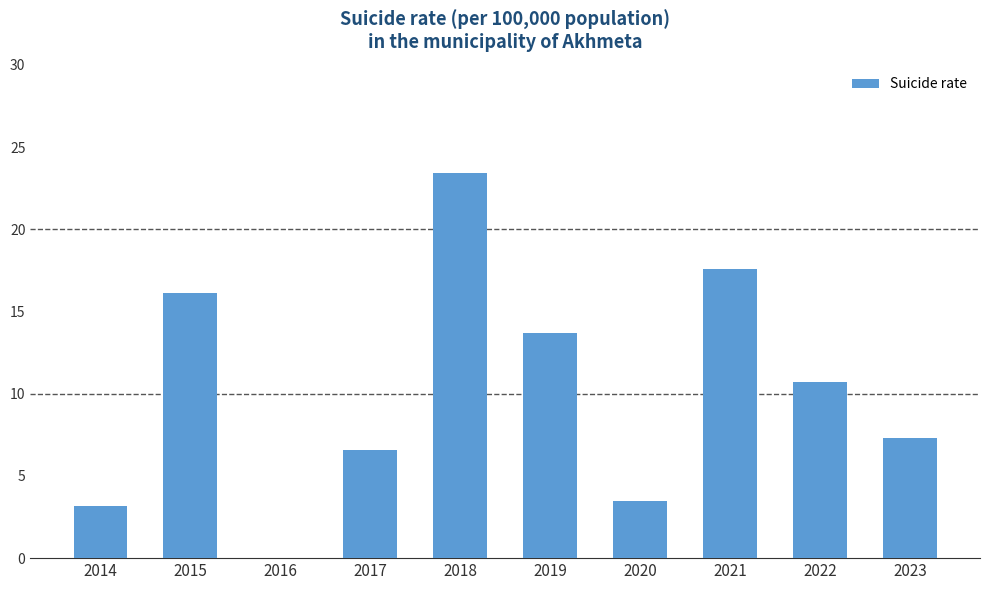

What is the change in value from 2014 to 2018?

+20.2